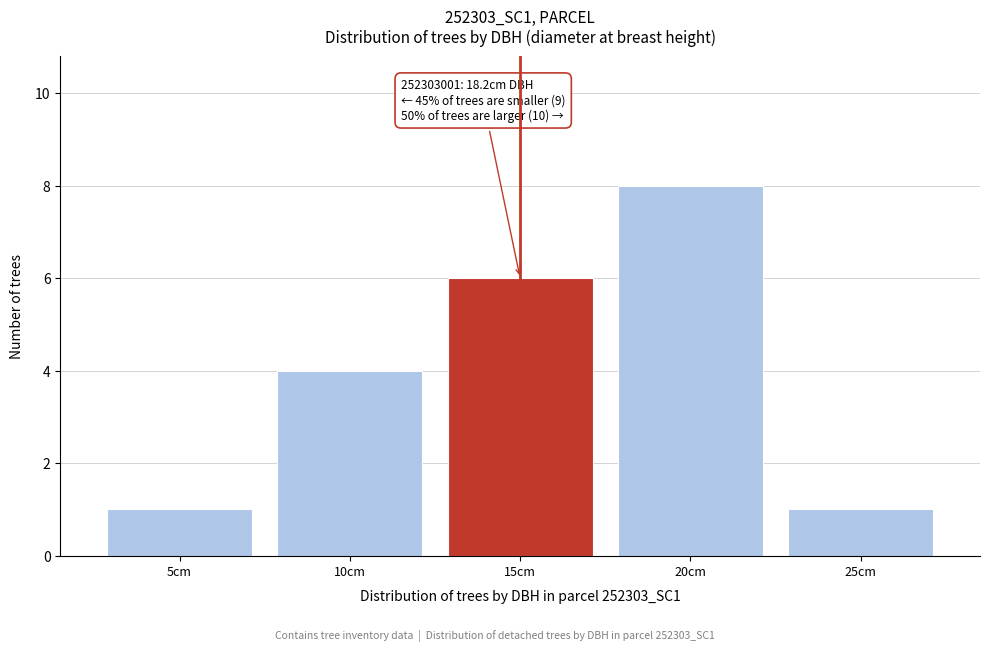

Reading right to left, what are all the values shown in this chart?

25cm=1	20cm=8	15cm=6	10cm=4	5cm=1